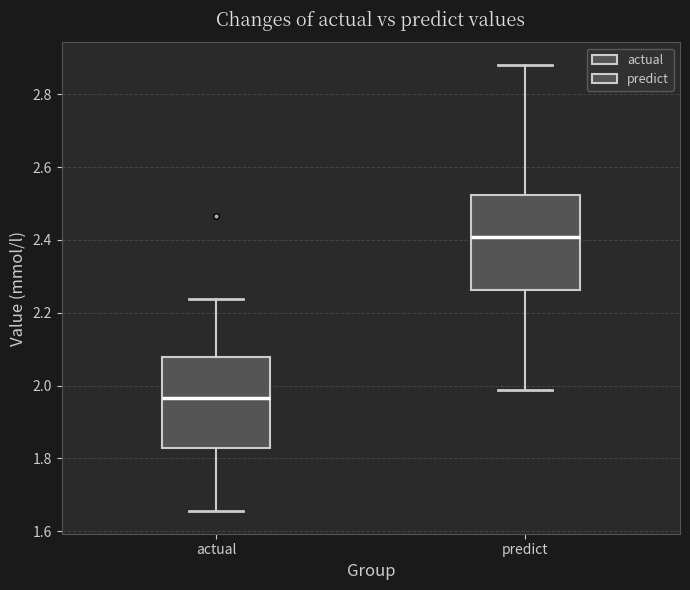

Reading left to right, transcribe this box plot: for each box, give where its median line is, the range the box spans, and where its two whiskers end, as read against the y-axis. The values are not printed on the chart, so give them approximately, as read against the axis.

actual: median 1.96, box 1.82 to 2.08, whiskers 1.66 to 2.24
predict: median 2.40, box 2.26 to 2.52, whiskers 1.98 to 2.88